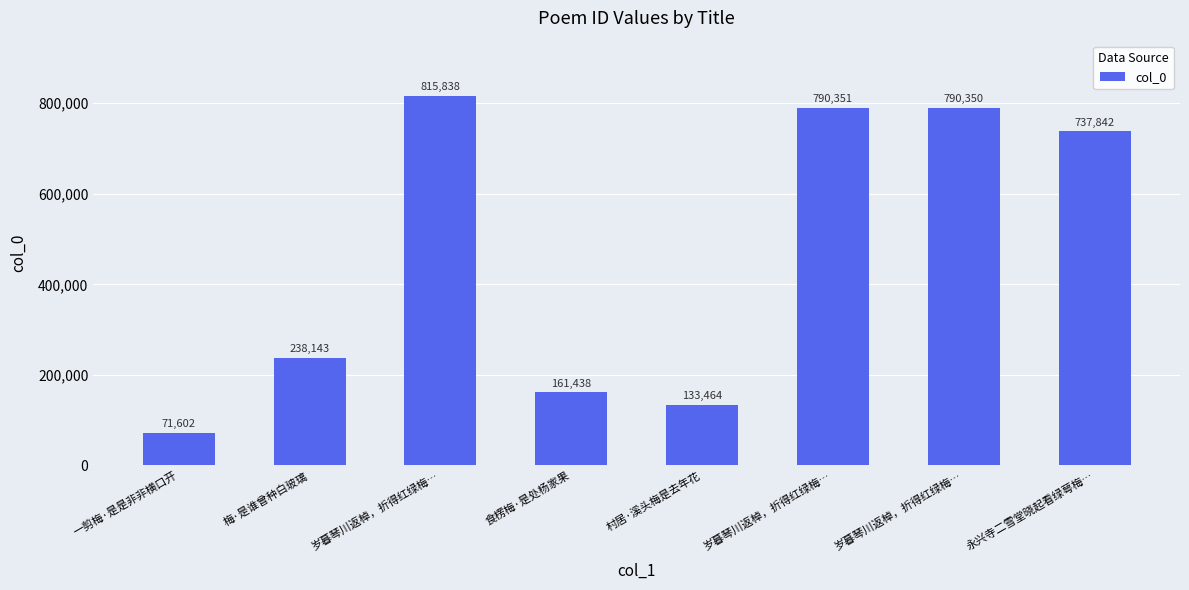

What is the label of the 4th bar from the right?

村居·溪头梅是去年花